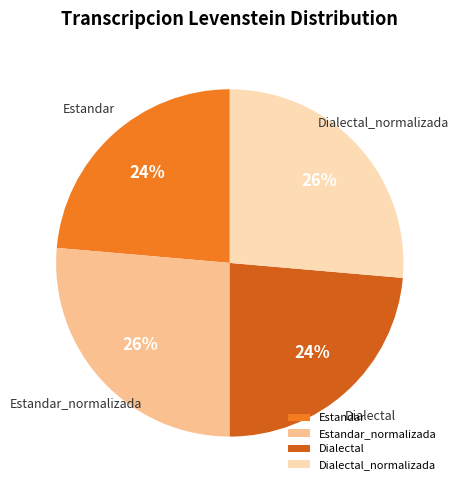

To the nearest percent, what is the average slice percentage?

25%